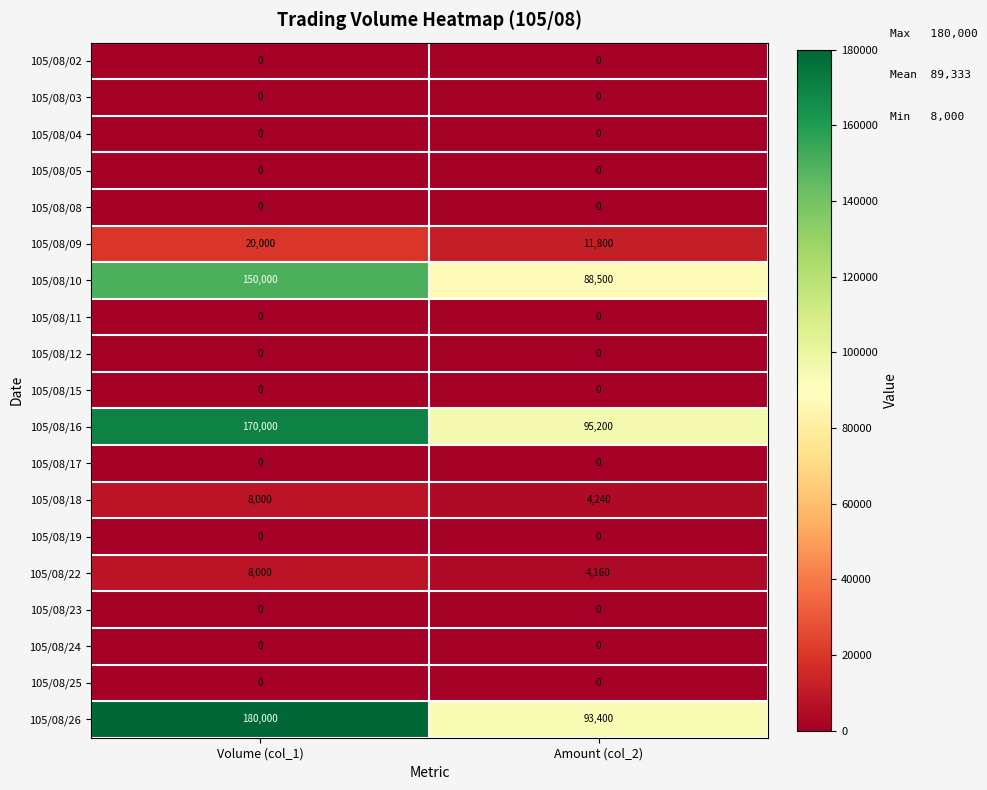

Which series has the largest total across all categories?

105/08/26